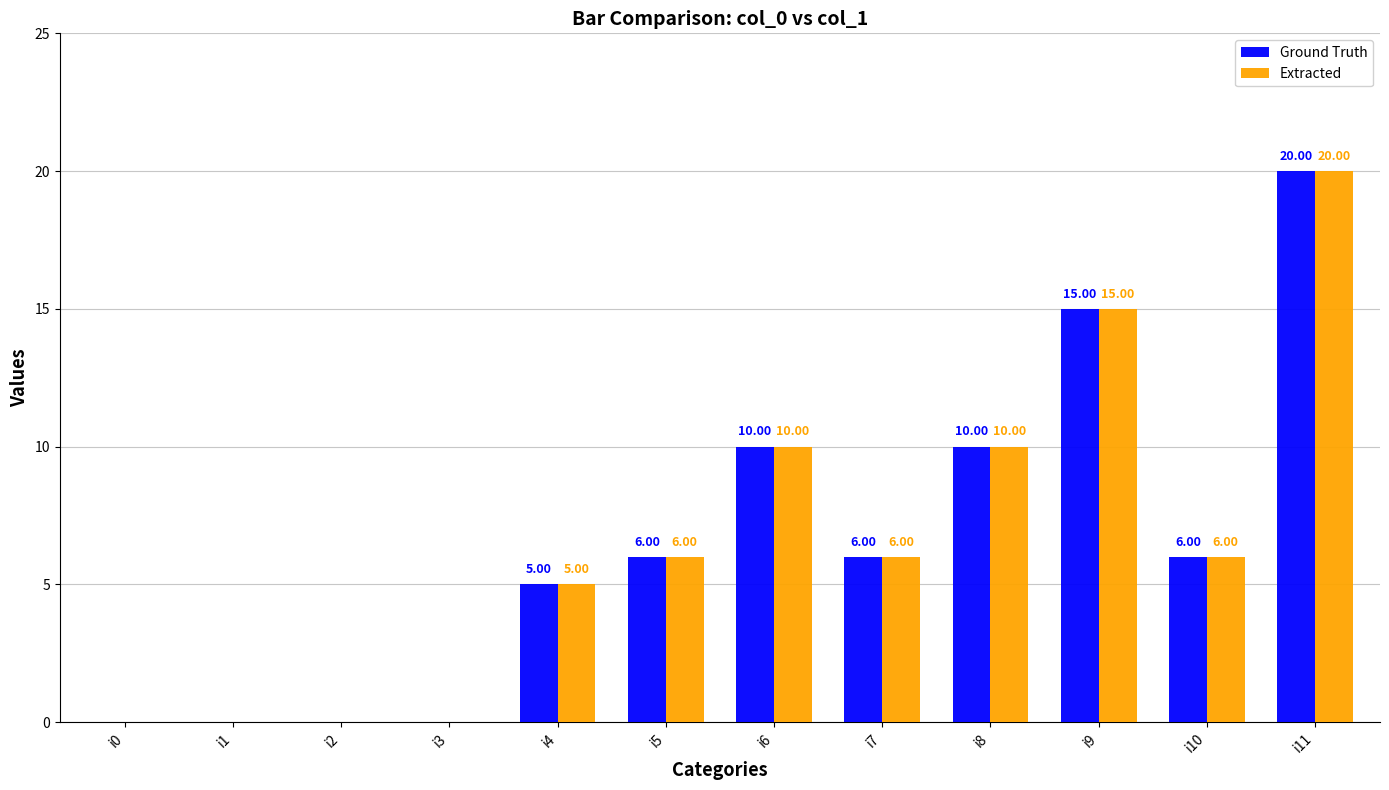

What is the sum of the Extracted values at i6 and i11?

30